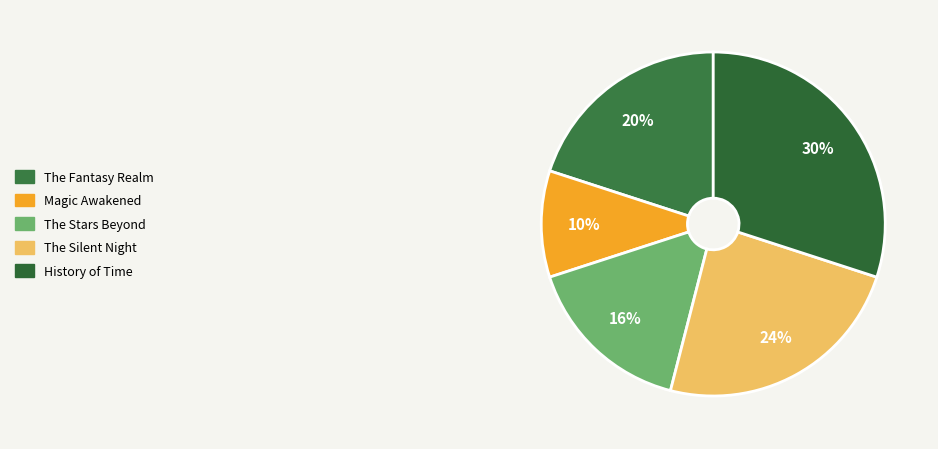

Is the sum of The Silent Night and Magic Awakened greater than half?

No